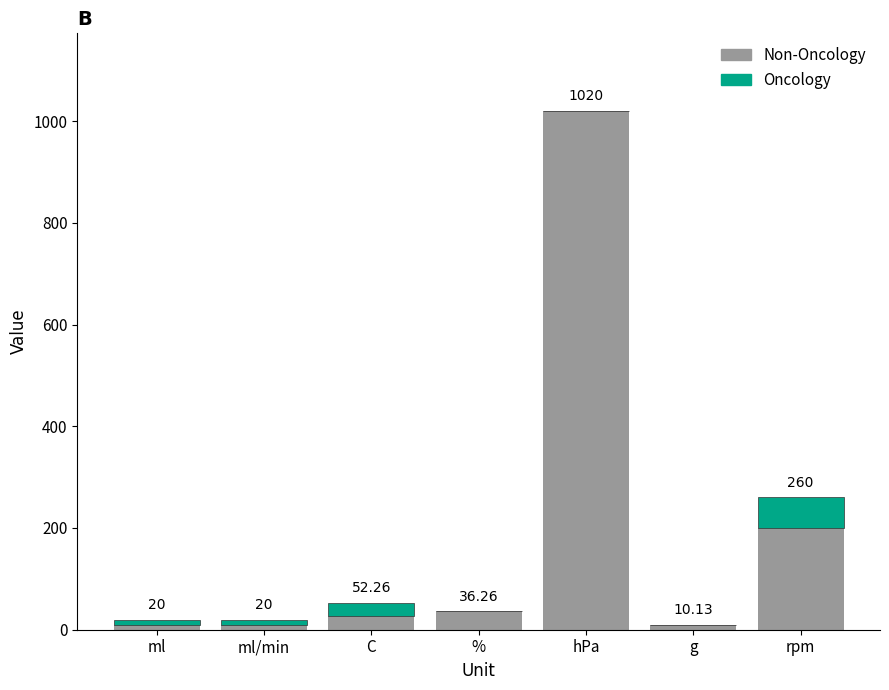

Does the chart contain stacked bars?

Yes